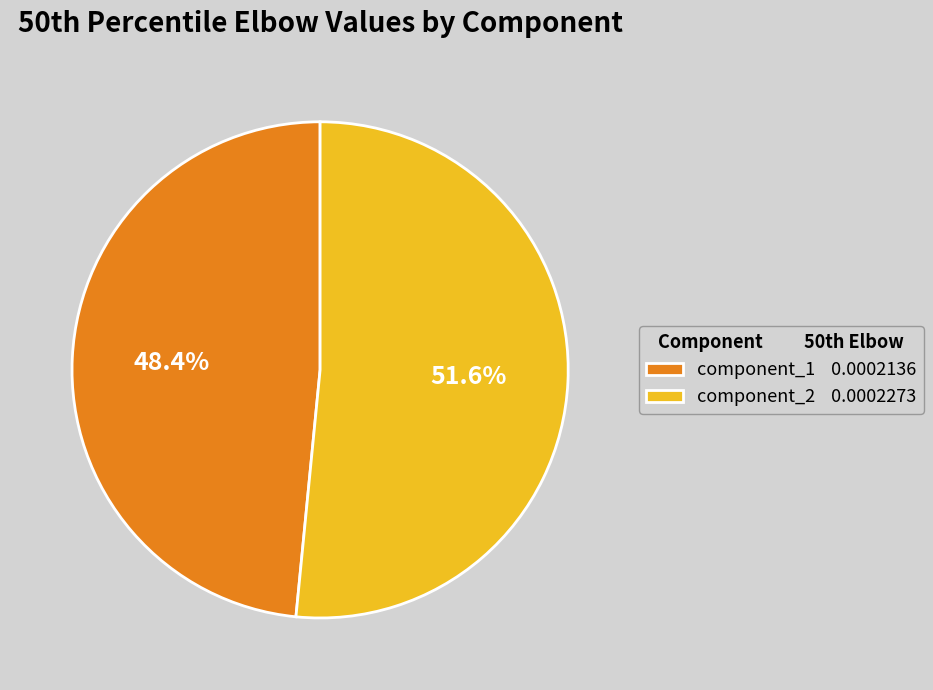

How many slices are in this pie chart?

2